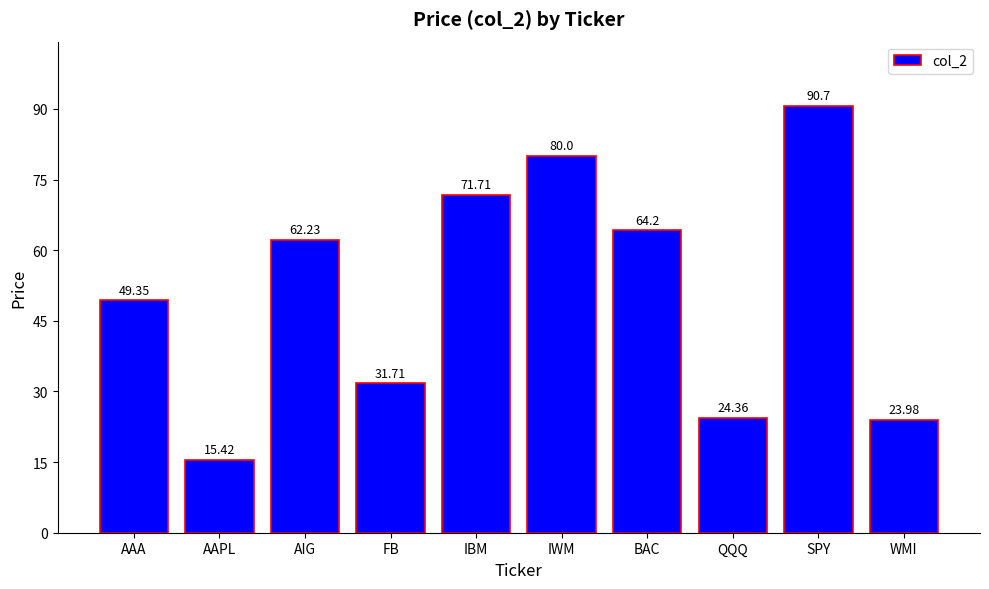

Reading left to right, extract all data points from this chart.

AAA=49.4	AAPL=15.4	AIG=62.2	FB=31.7	IBM=71.7	IWM=80.0	BAC=64.2	QQQ=24.4	SPY=90.7	WMI=24.0